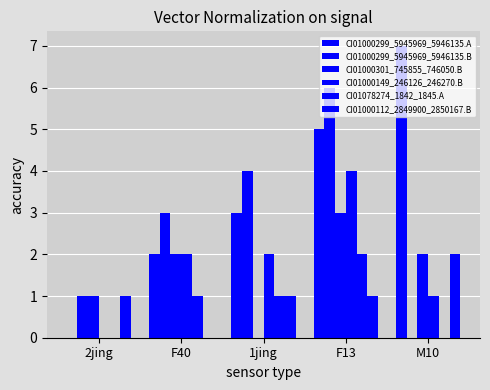

How many data points does each series have?

5